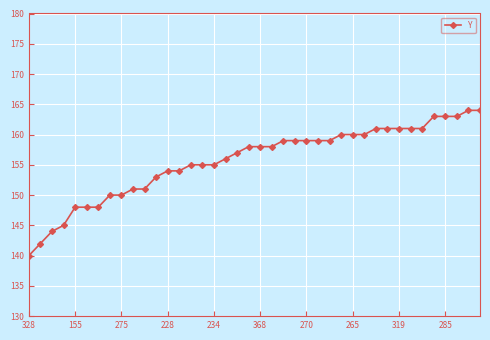

What is the value of the 8th point from the left?

150